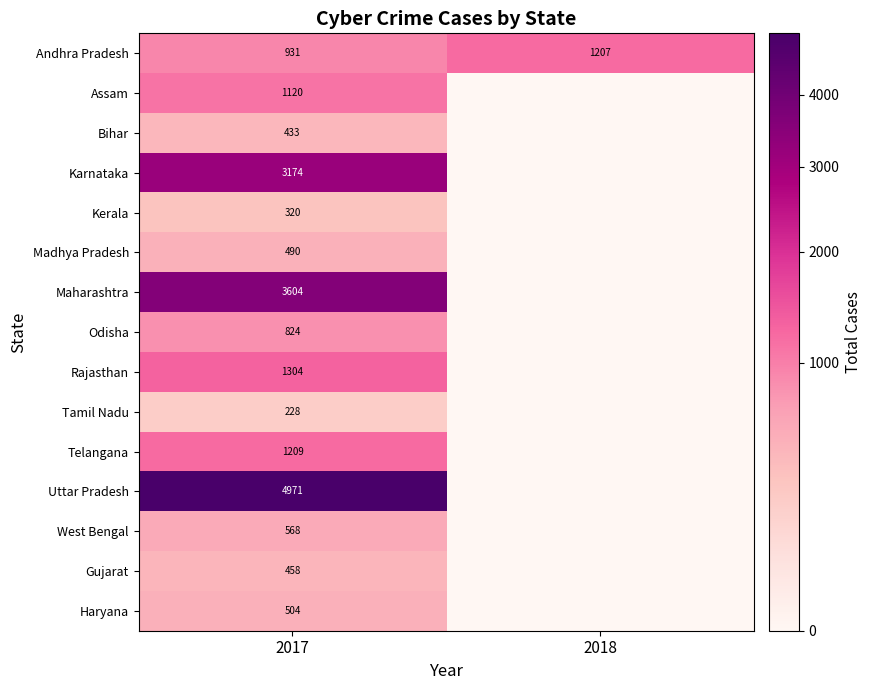

At which label is Andhra Pradesh closest to 1069?

2017